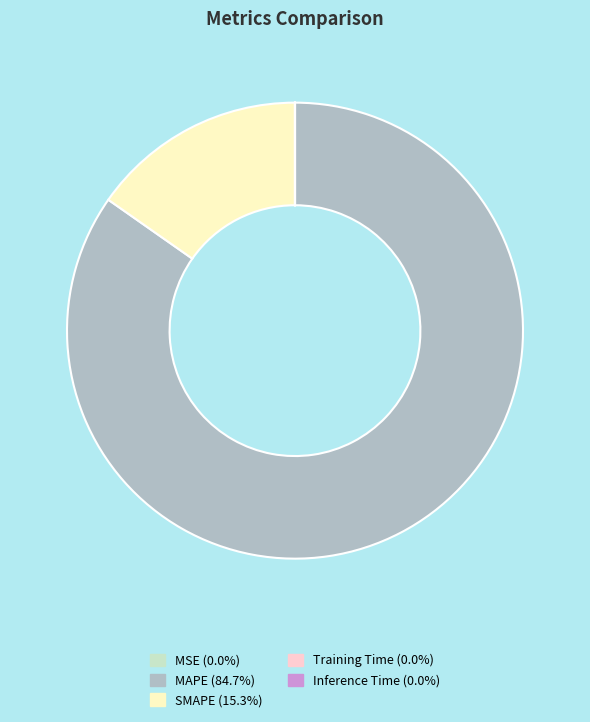

Do MAPE (84.7%) and SMAPE (15.3%) together represent more than half of the pie?

Yes